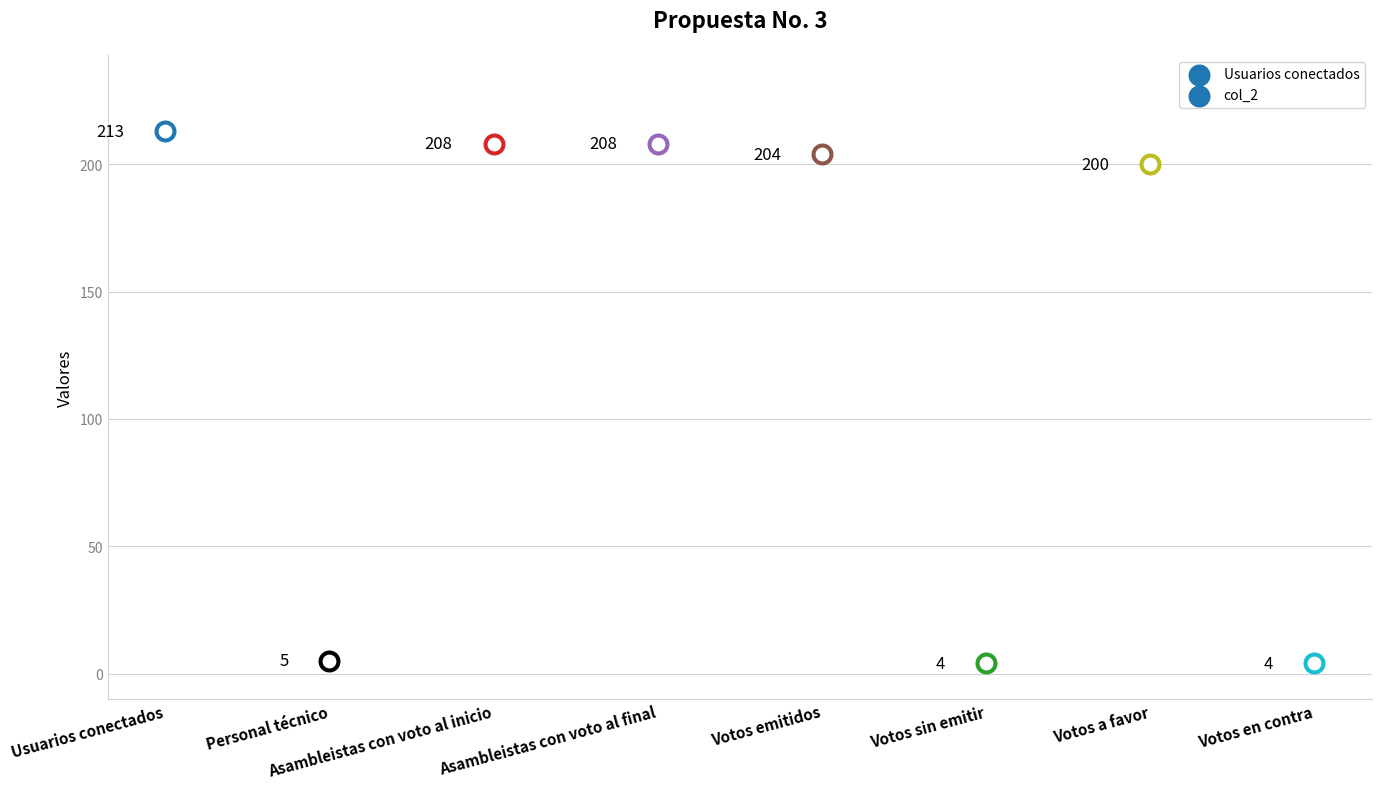

Approximately how many times larger is the value at Usuarios conectados compared to Votos emitidos?

1.0